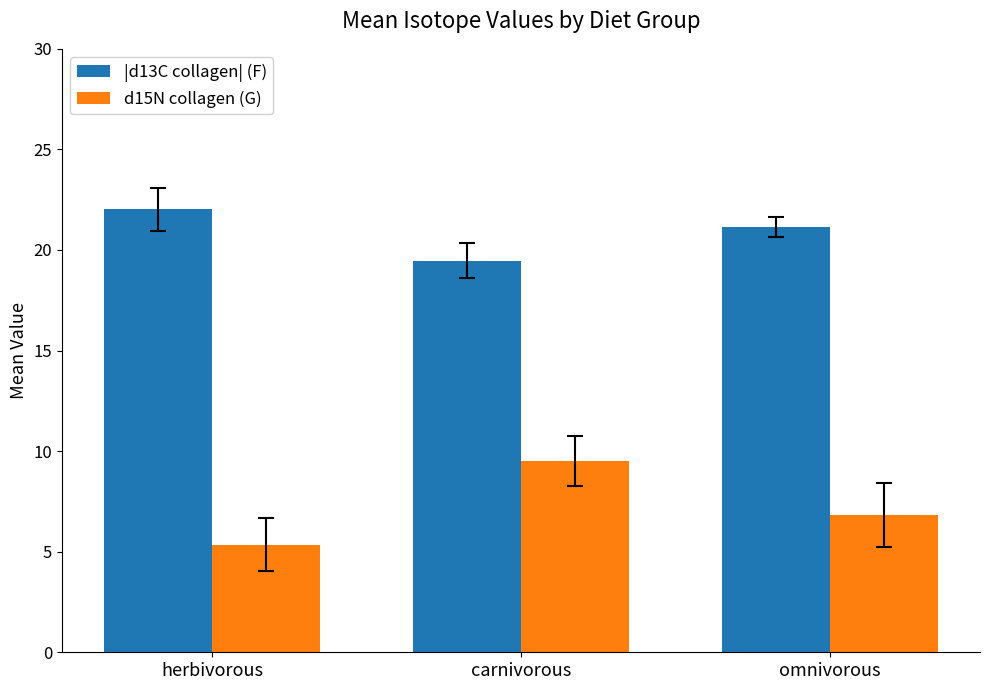

At which label does |d13C collagen| (F) reach its peak?

herbivorous